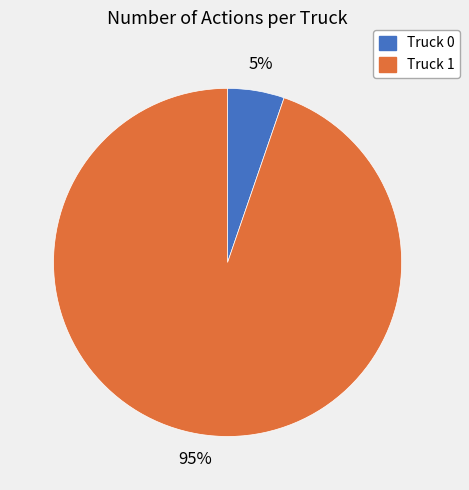

Between Truck 0 and Truck 1, which is larger?

Truck 1